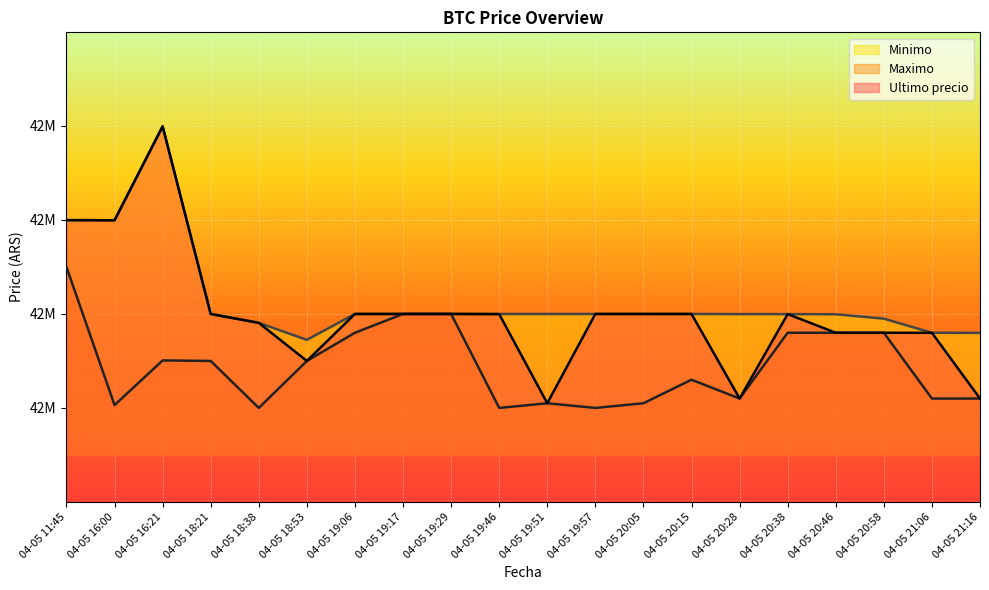

At which label is Minimo closest to 42686028?

04-05 16:00